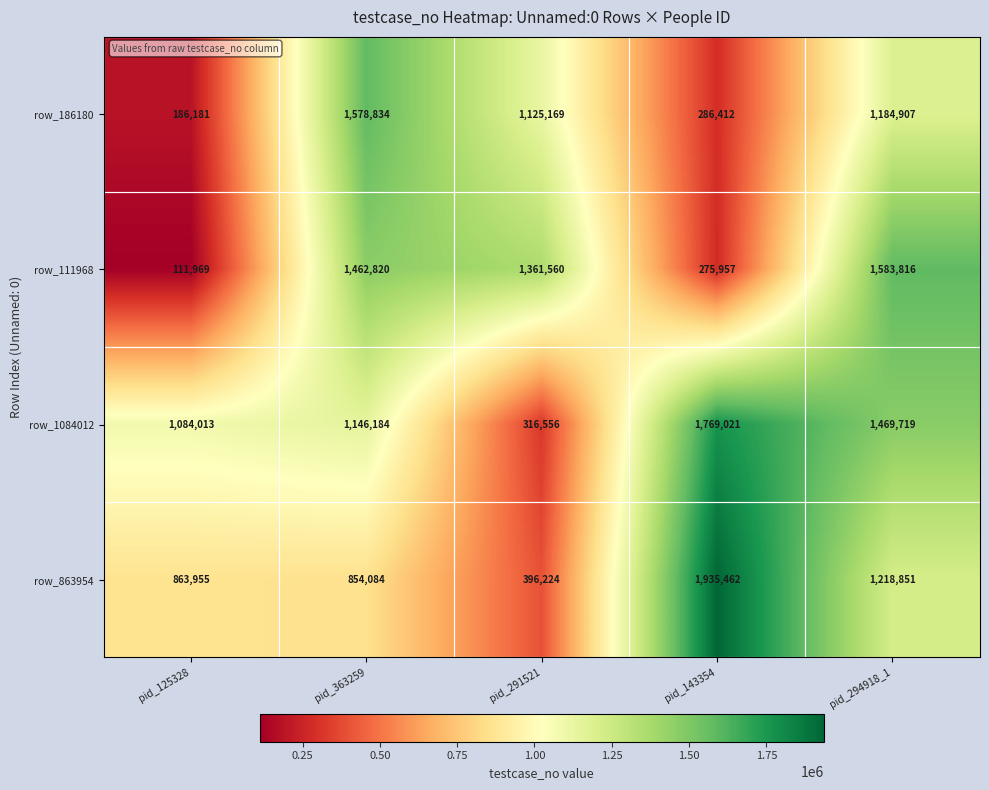

What is the difference between the maximum and second lowest values in the row_863954 series?

1081378